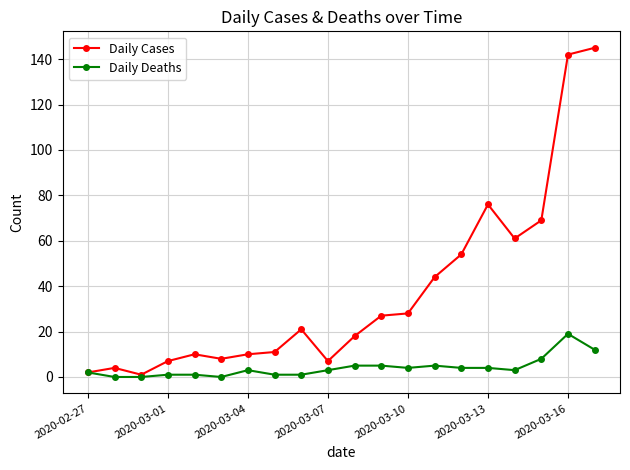

What is the maximum value for Daily Cases?

145